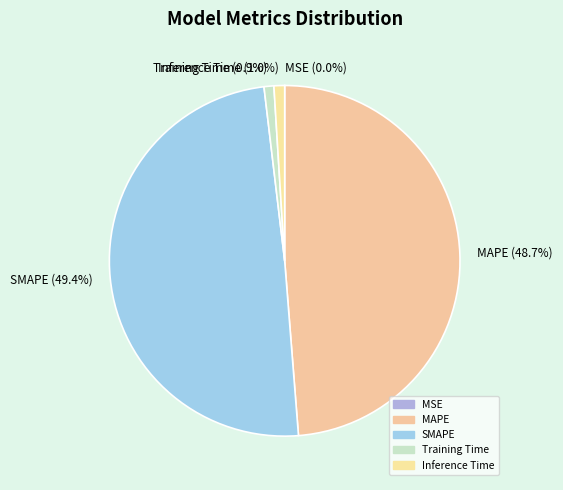

Is it true that Inference Time is 1% of the pie?

True